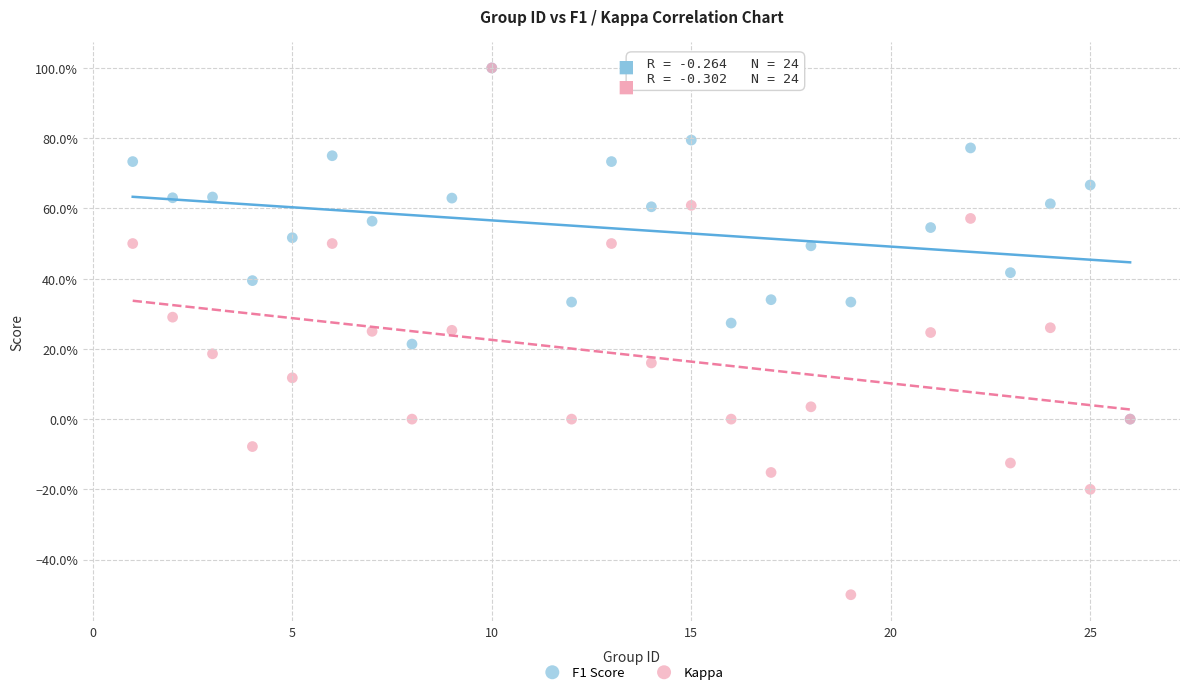

What are all the series names shown in the legend?

F1 Score, Kappa